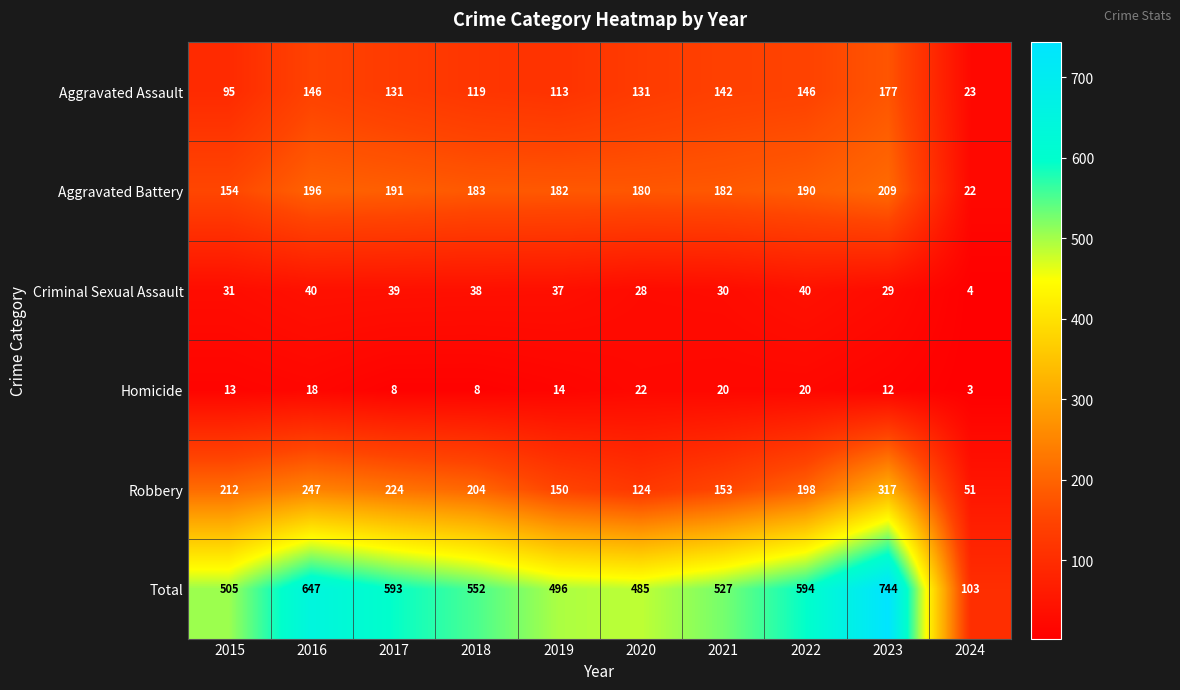

What value does the Total series have at 2024?

103